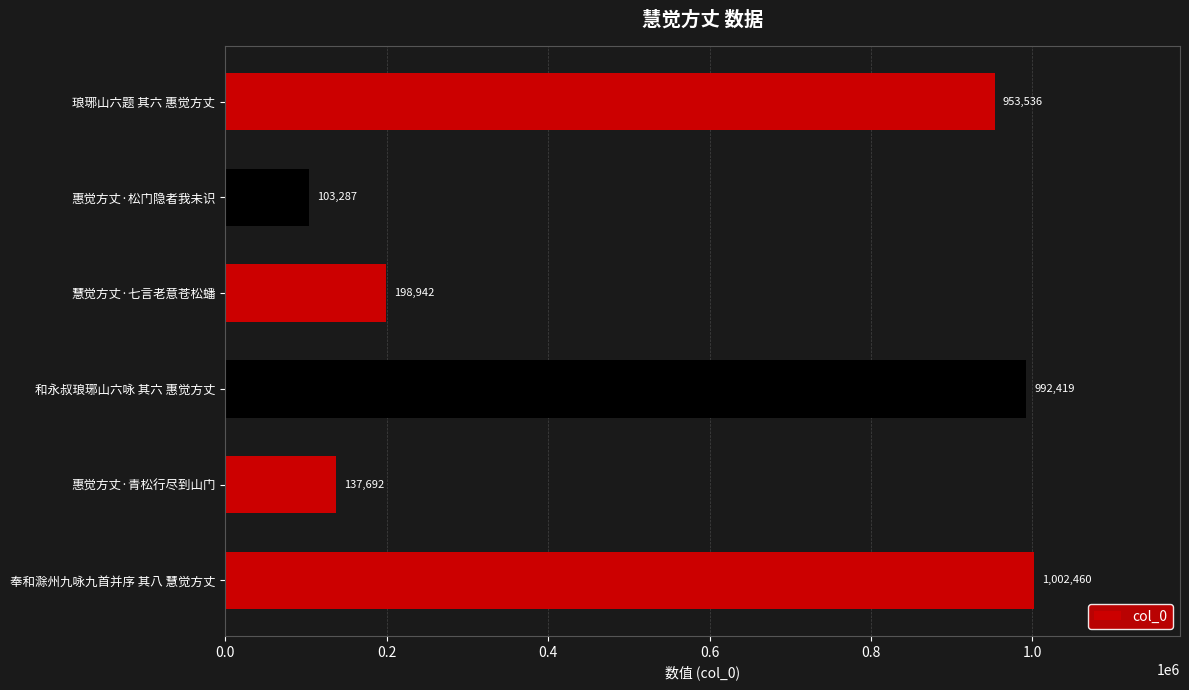

Where is the data nearest to the value 552873?

慧觉方丈·七言老意苍松蟠